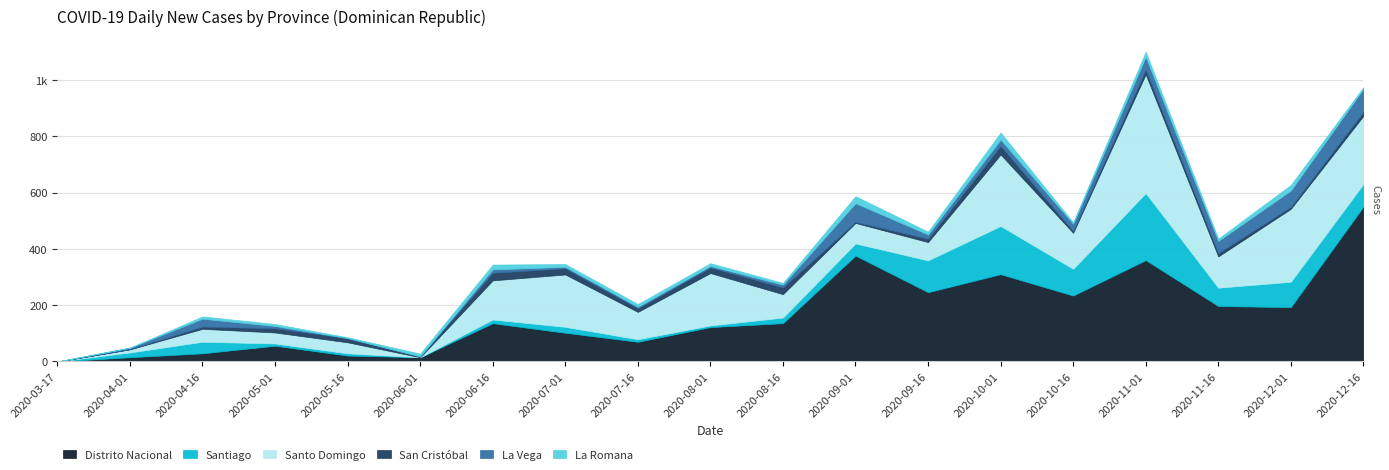

Reading left to right, transcribe all the data shown in this chart.

Distrito Nacional: 0	15	29	56	21	15	136	102	70	122	136	376	246	310	234	360	197	193	550
Santiago: 0	17	41	8	8	0	13	21	9	6	20	43	113	171	95	238	65	90	80
Santo Domingo: 0	11	46	39	39	0	139	186	97	186	83	73	65	254	128	422	111	259	242
San Cristóbal: 0	1	8	15	15	3	27	22	13	20	24	4	12	31	6	17	12	7	15
La Vega: 0	5	28	8	0	0	12	5	5	5	10	66	15	22	26	45	43	58	81
La Romana: 0	0	8	7	3	10	17	10	10	10	6	25	10	25	5	18	8	20	6